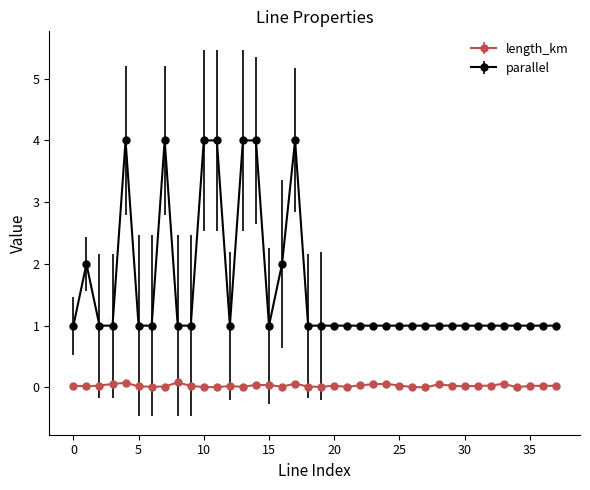

Which series has the largest total across all categories?

parallel